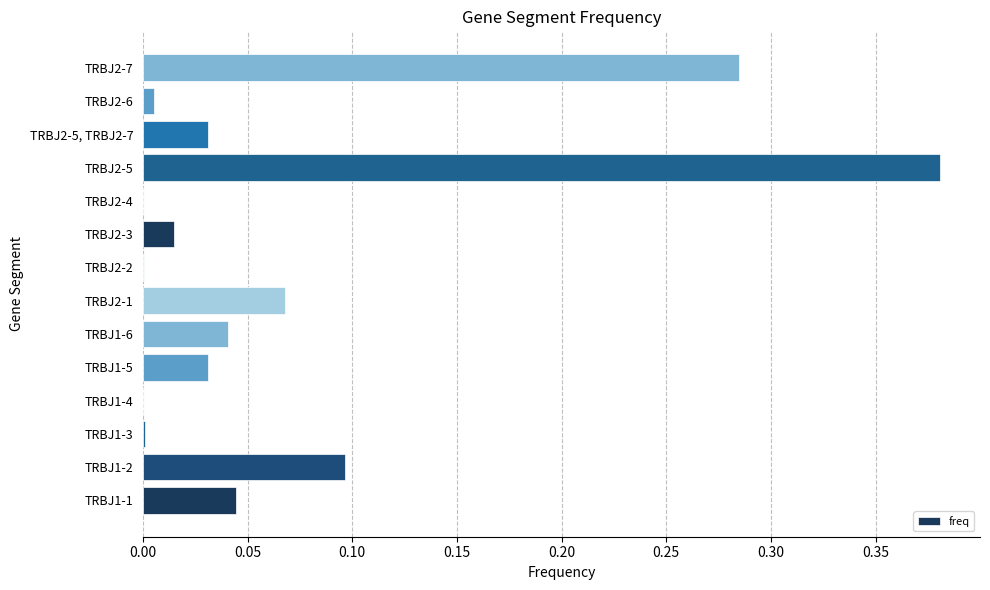

Are the bars horizontal?

Yes